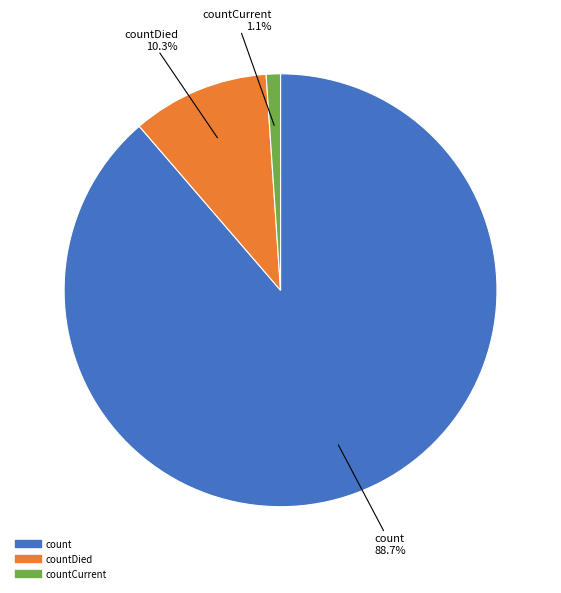

Is there a majority slice in this chart?

Yes